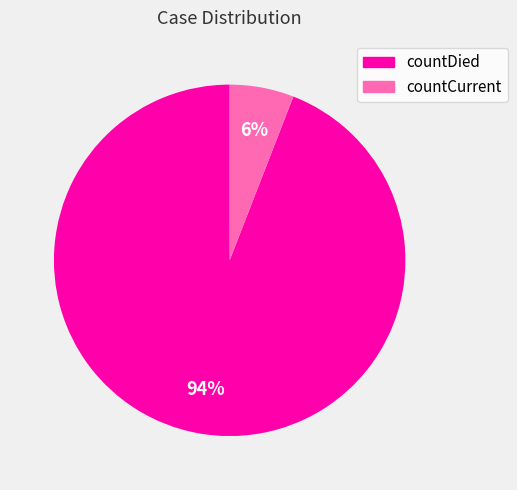

To the nearest percent, what is the average slice percentage?

50%